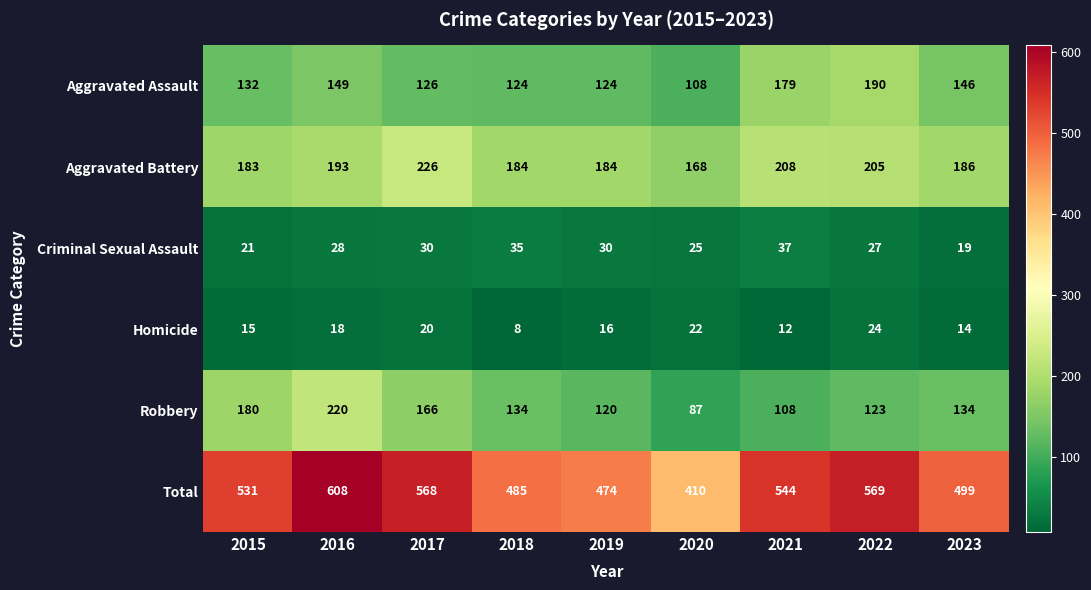

True or false: Total has a value of 219 at 2022.

False